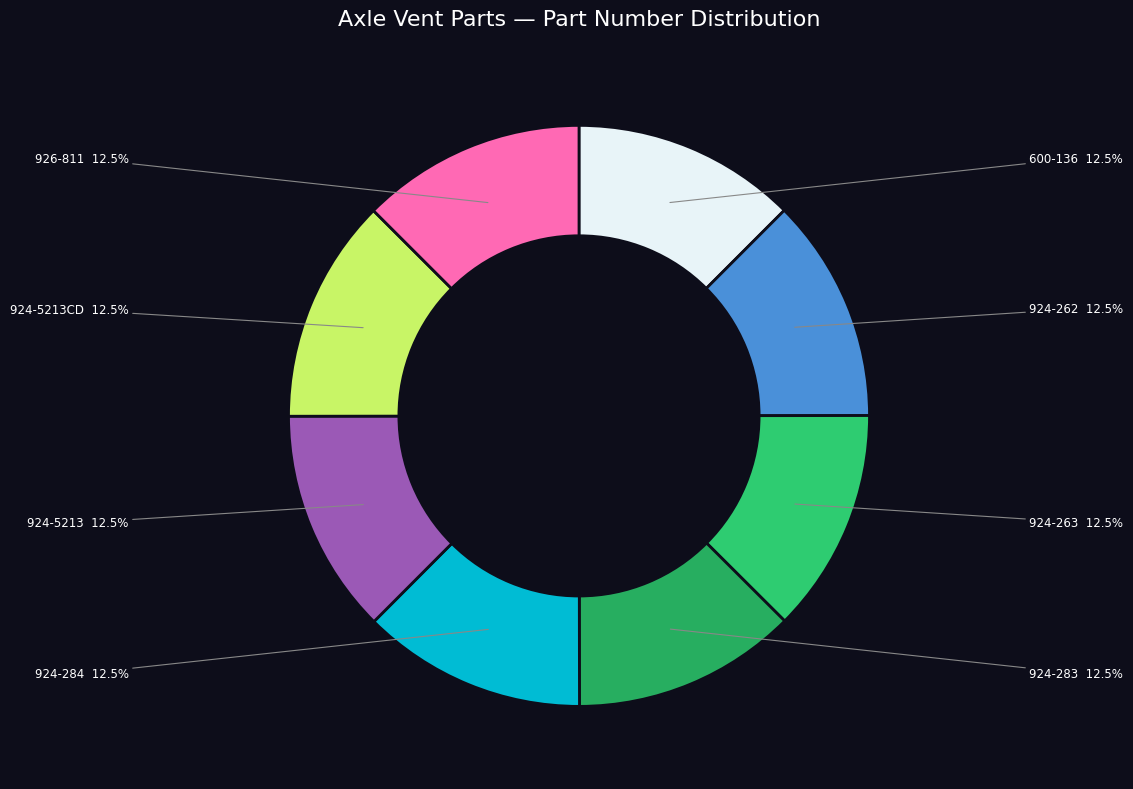

Does any single category account for the majority?

No